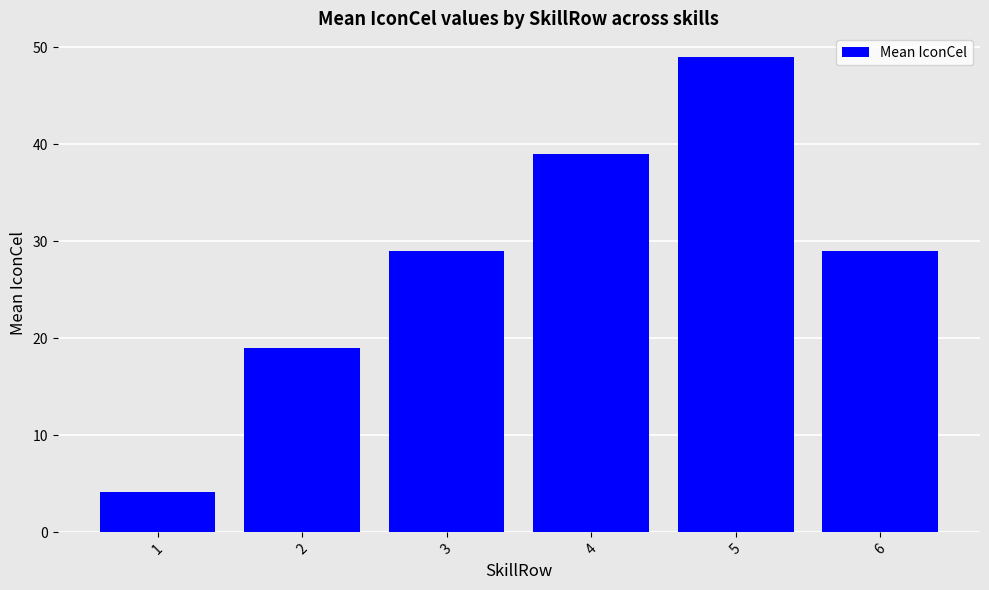

True or false: the data shows 43.3 at 6.

False